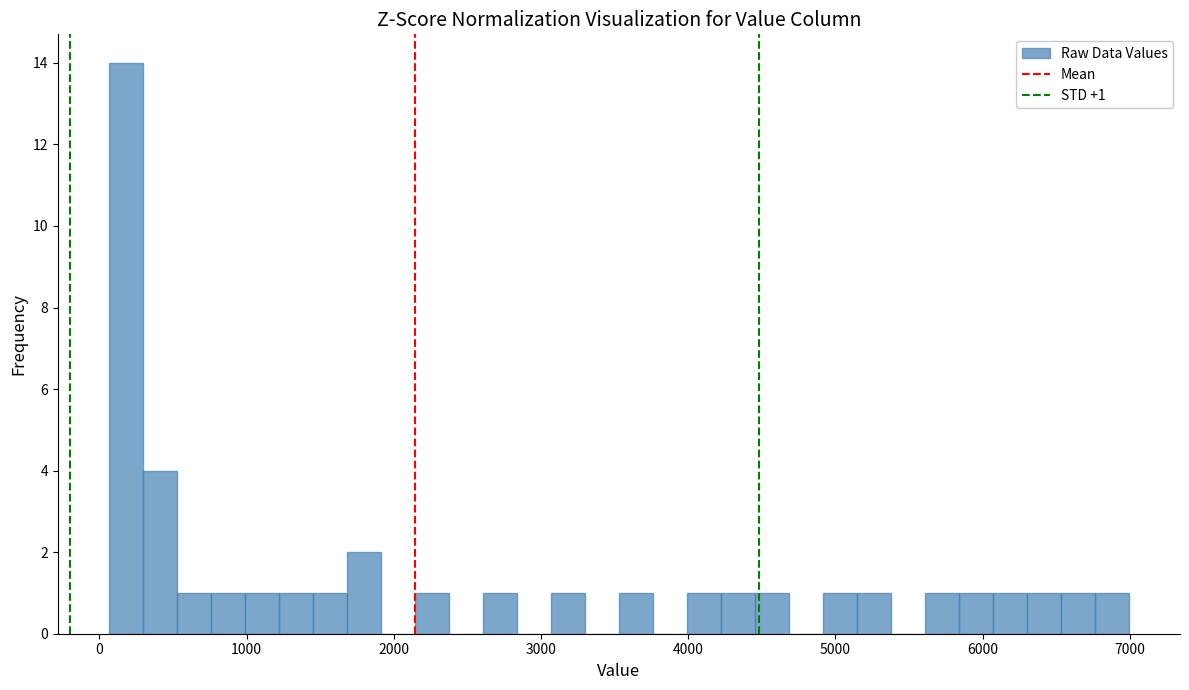

Around what value on the x-axis is the tallest bar? Give the approximate position of its centre, as read against the axis.

200